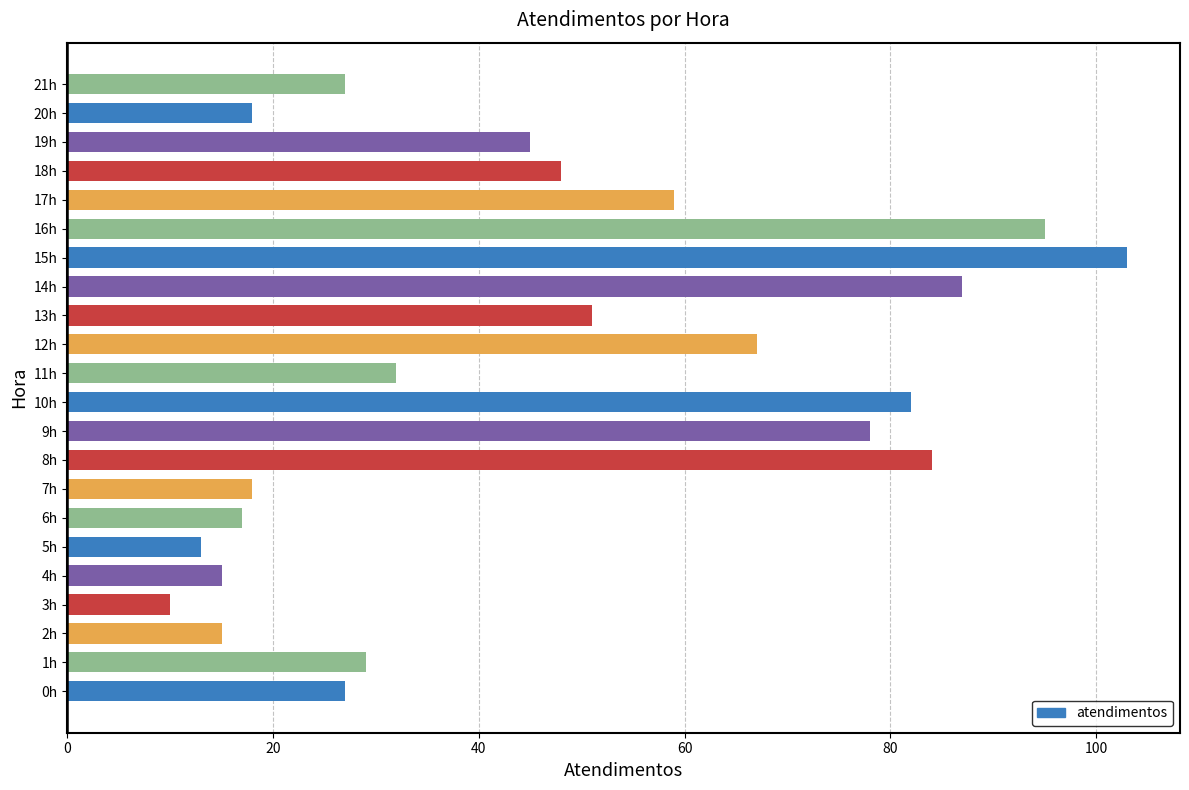

Reading top to bottom, what are all the values shown in this chart?

27	18	45	48	59	95	103	87	51	67	32	82	78	84	18	17	13	15	10	15	29	27